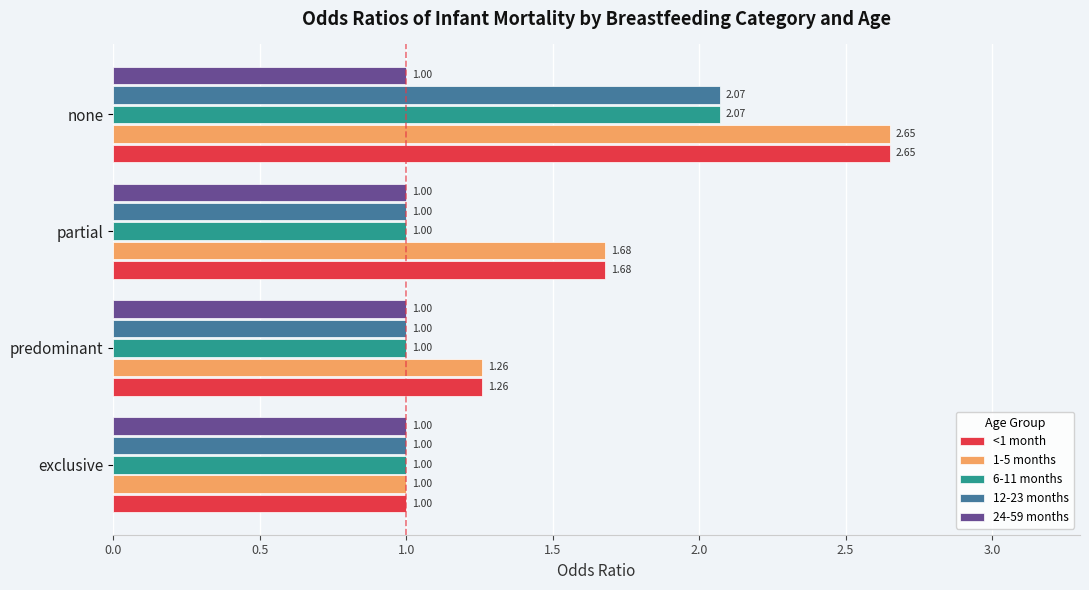

Is the value of 1-5 months at partial greater than the value of 12-23 months at predominant?

Yes